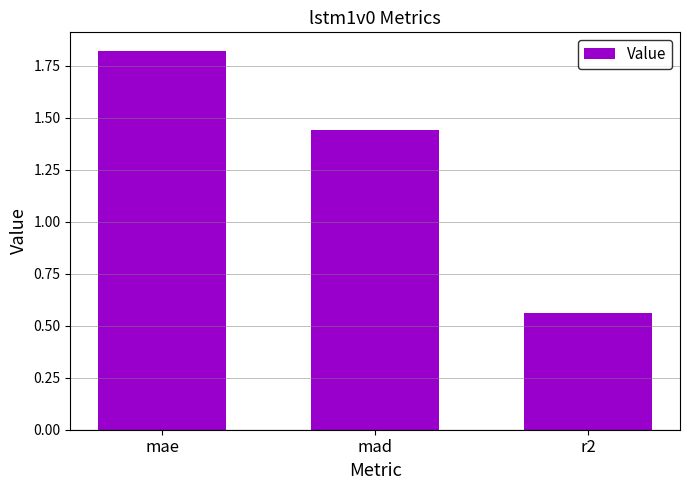

Between mad and r2, which is larger?

mad